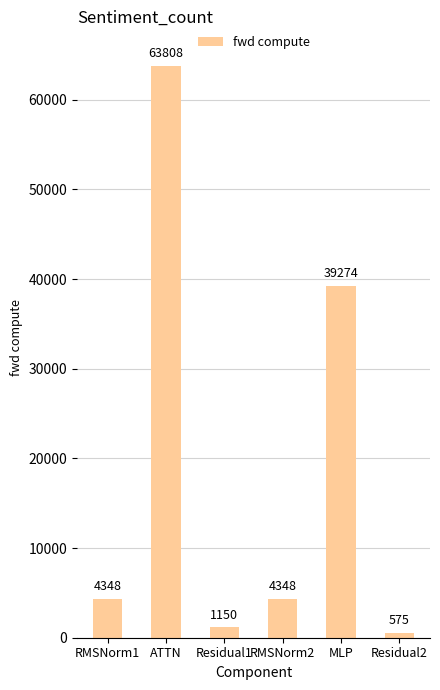

How many series are shown in this chart?

1